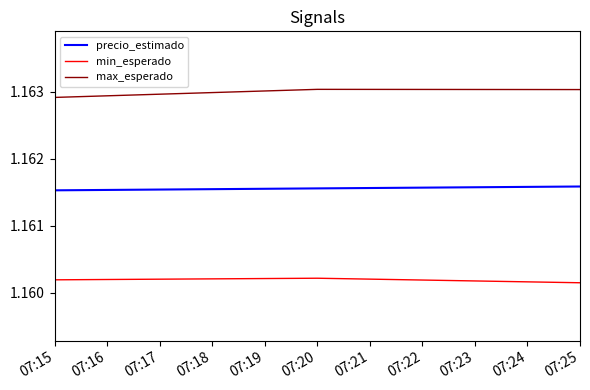

How many lines are shown in the chart?

3